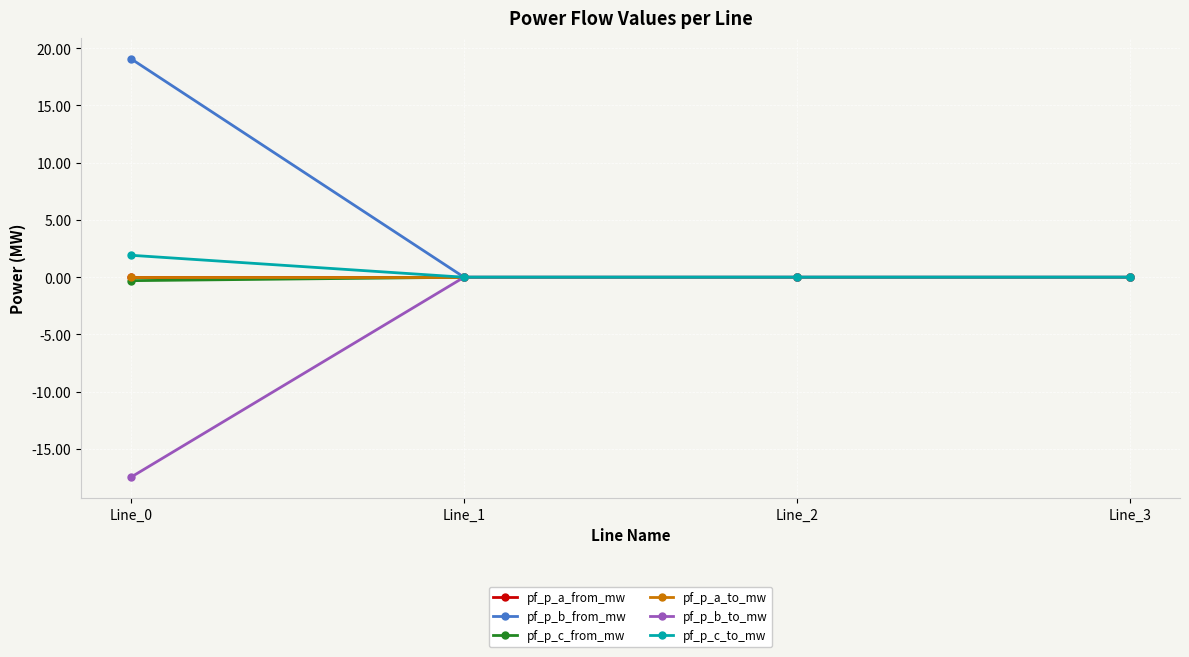

Reading left to right, transcribe all the data shown in this chart.

pf_p_a_from_mw: 0.0	-0.0	-0.0	-0.0
pf_p_b_from_mw: 19.1	0.0	0.0	-0.0
pf_p_c_from_mw: -0.3	0.0	0.0	-0.0
pf_p_a_to_mw: -0.0	0.0	0.0	-0.0
pf_p_b_to_mw: -17.5	-0.0	-0.0	0.0
pf_p_c_to_mw: 1.9	-0.0	-0.0	0.0